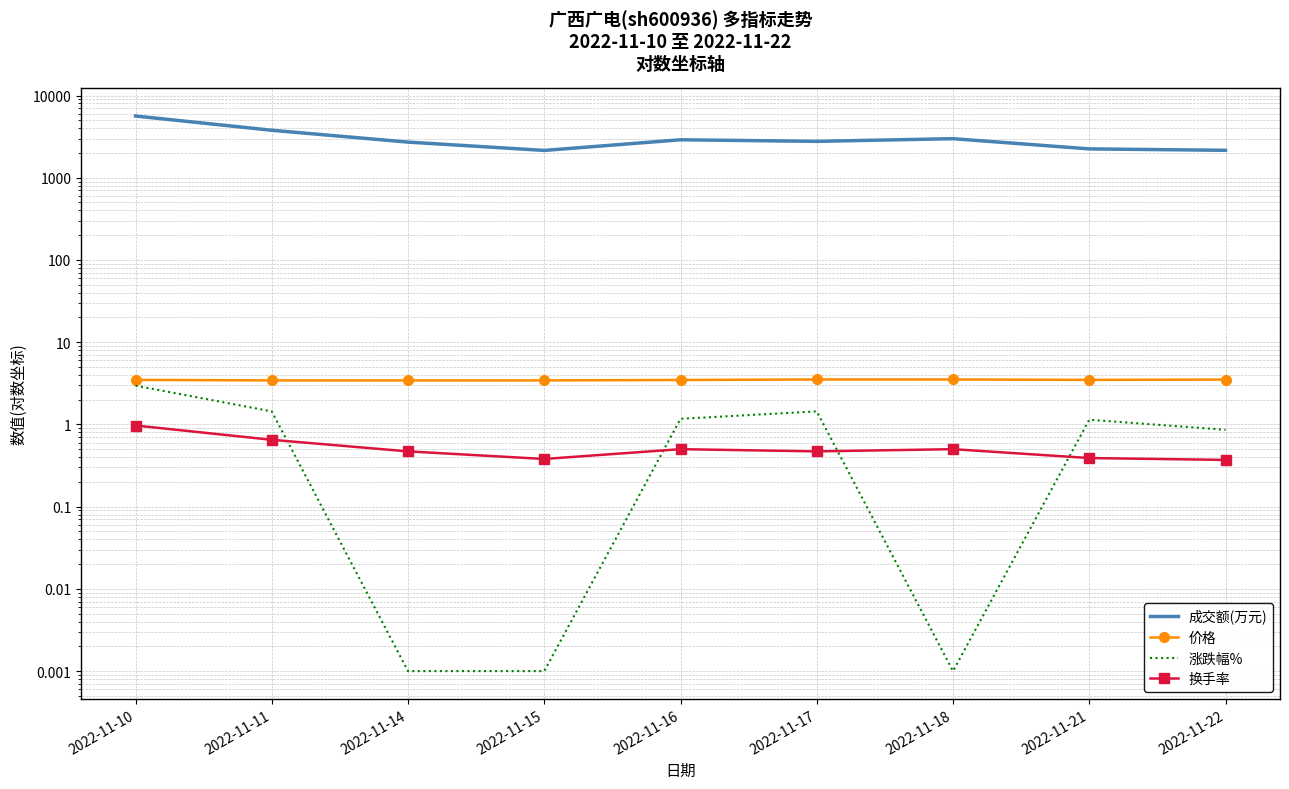

Which series has the largest range (max minus min)?

成交额(万元)